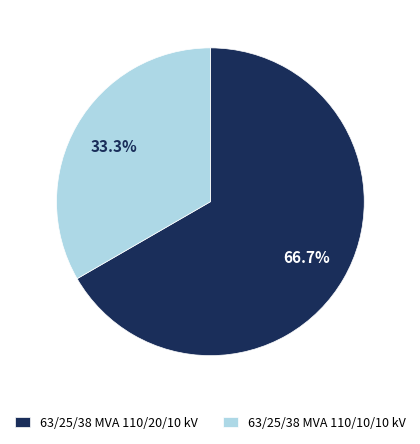

Does 63/25/38 MVA 110/20/10 kV represent more than half of the total?

Yes